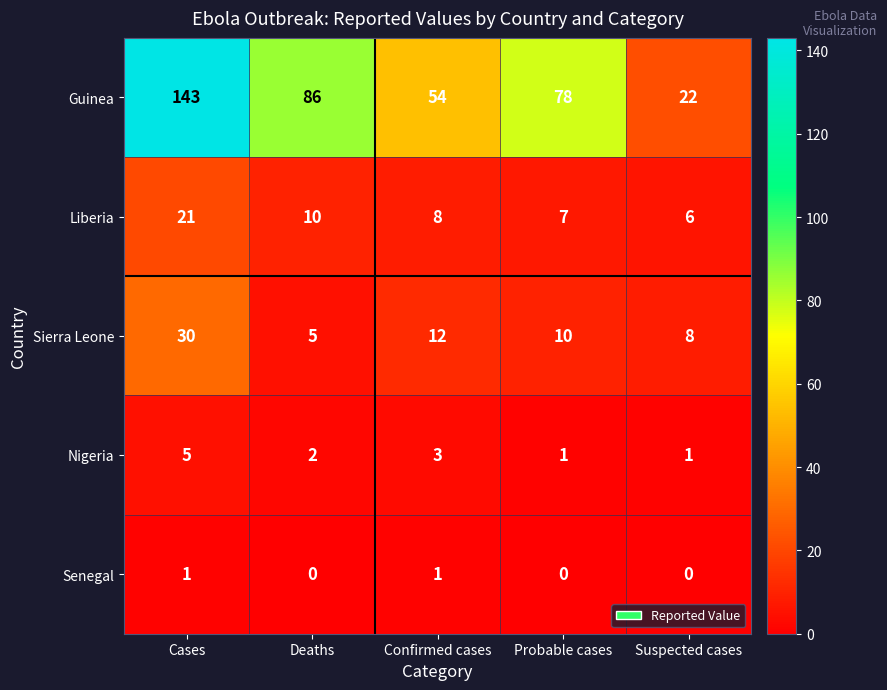

Is it true that Nigeria equals 5 at Cases?

True